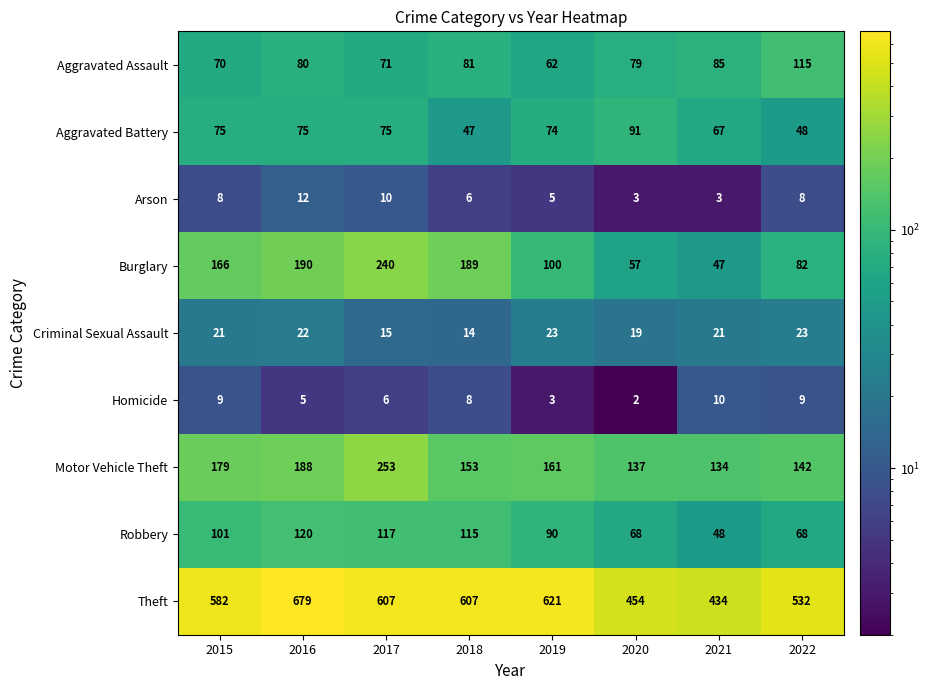

What is the difference between the Burglary values at 2018 and 2021?

142